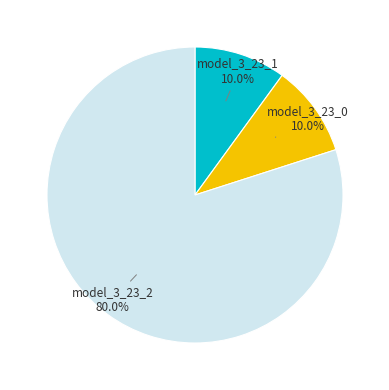

Does any single category account for the majority?

Yes